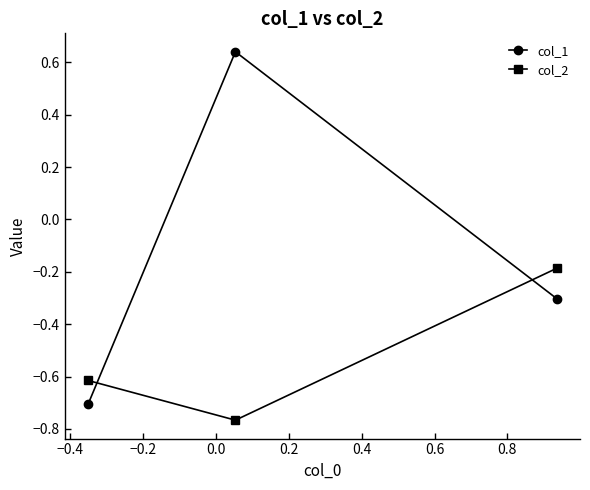

What are all the series names shown in the legend?

col_1, col_2